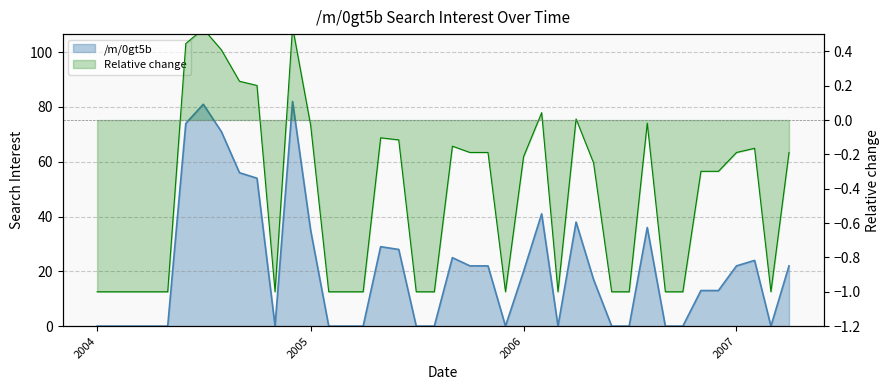

At which label is the value closest to 41?

2006-02-01